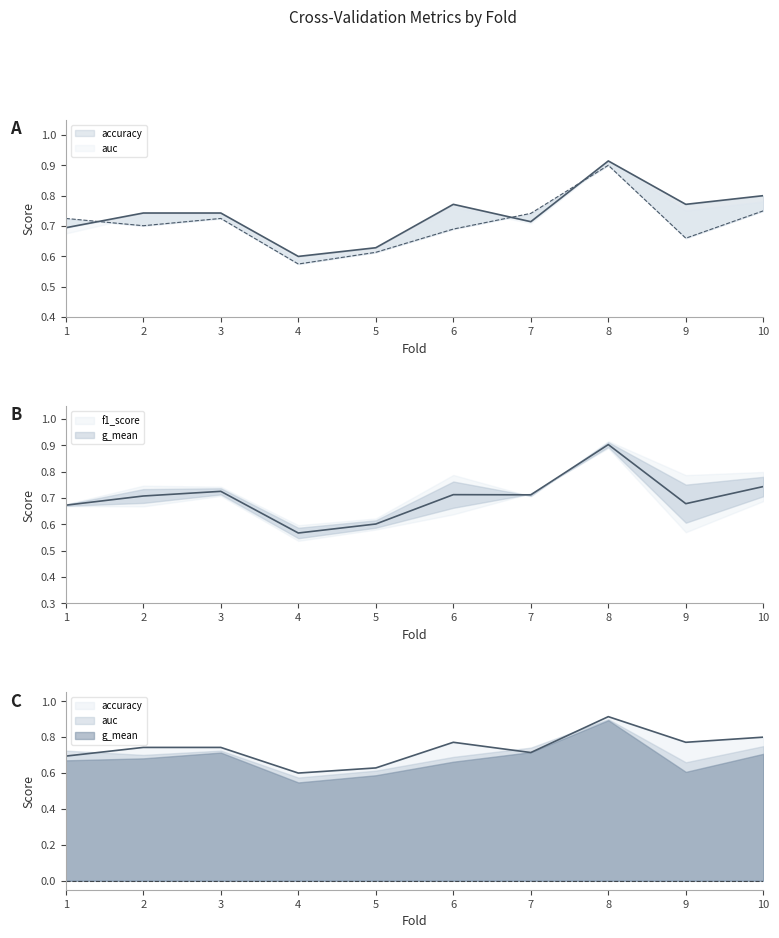

True or false: f1_score has more than 0 interior local peaks.

True